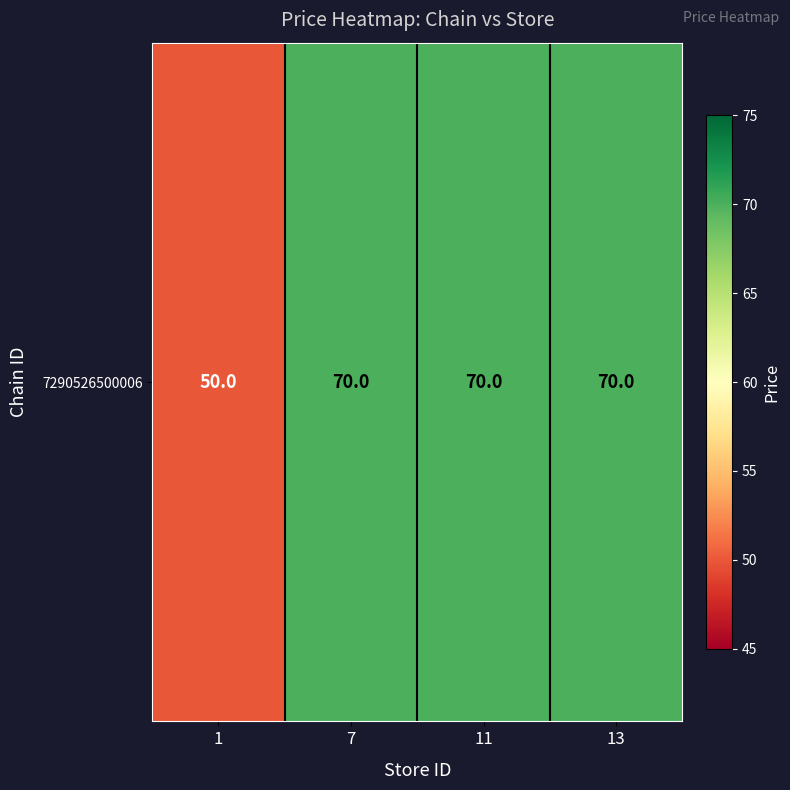

Where is the data nearest to the value 60?

1